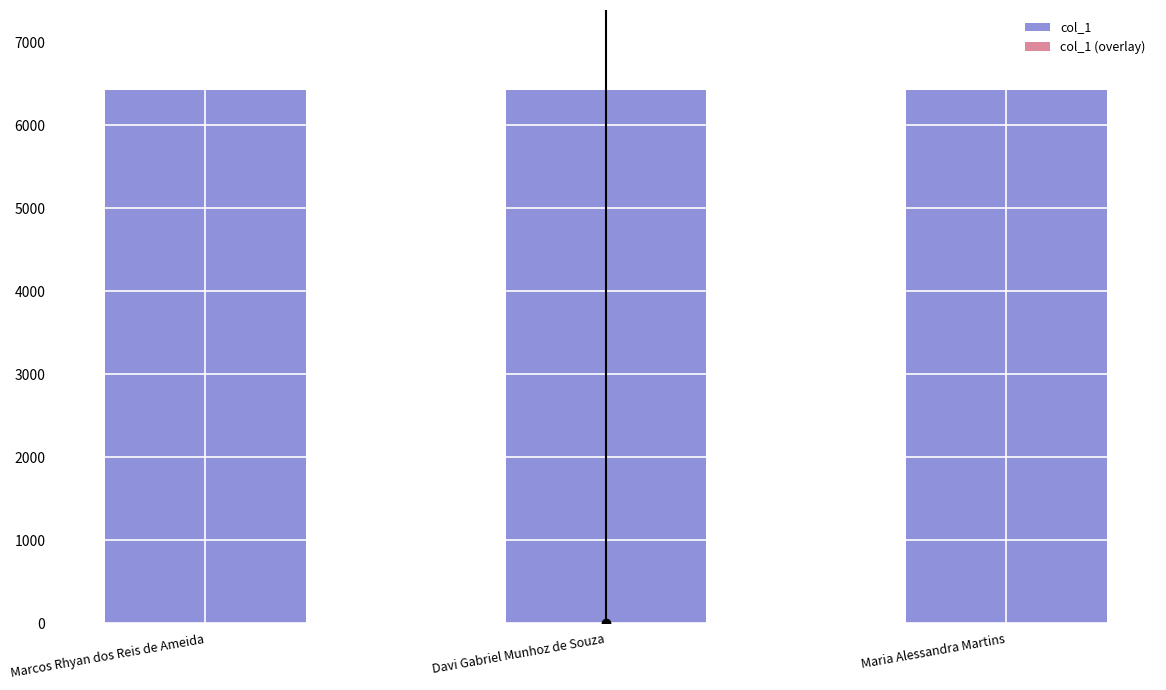

What is the sum of all col_1 values?

19275